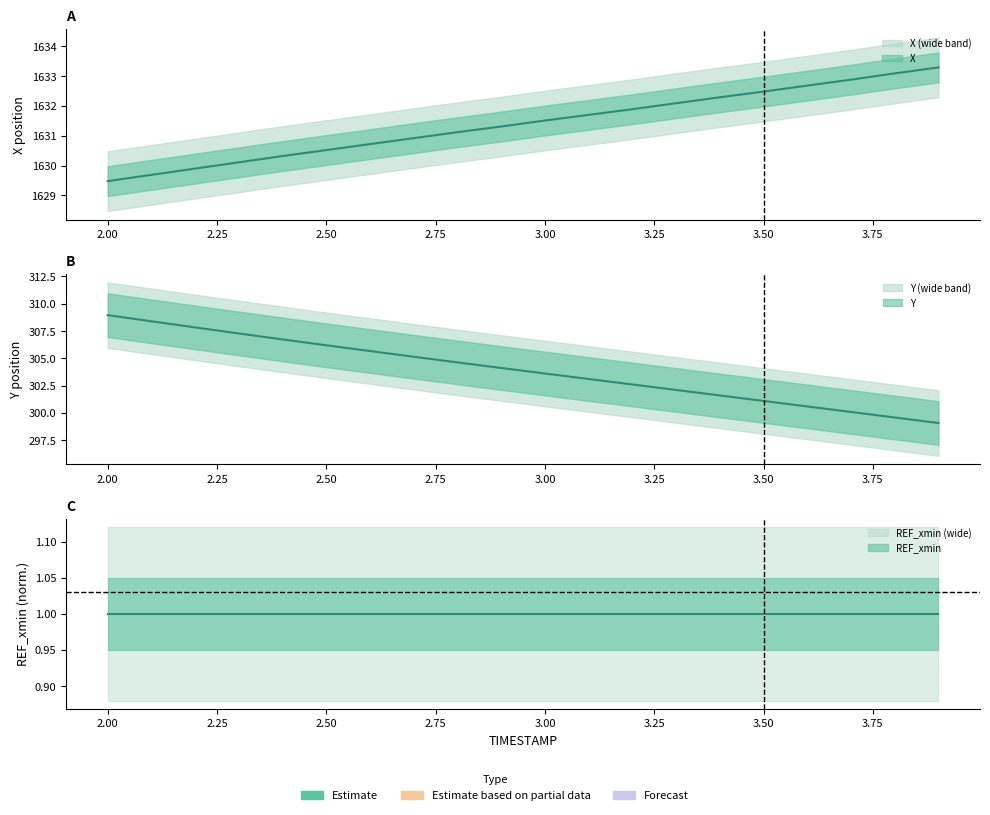

What is the minimum value for Y?

299.1